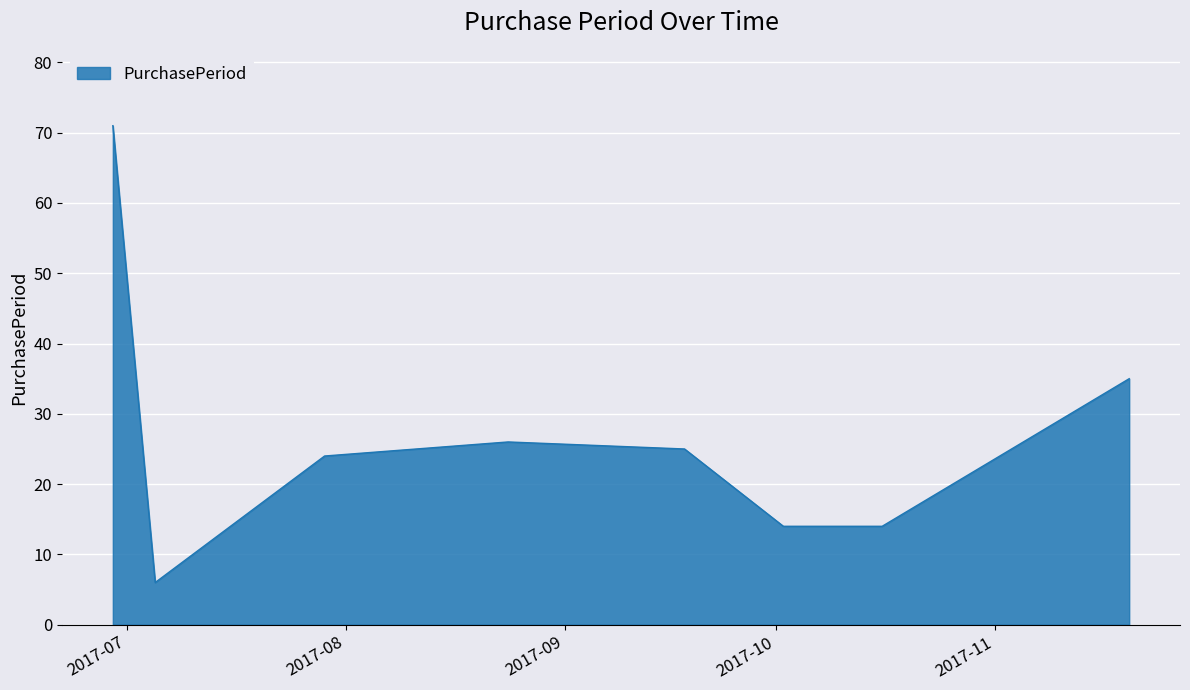

How many interior local peaks (higher than both neighbors) does the data have?

1